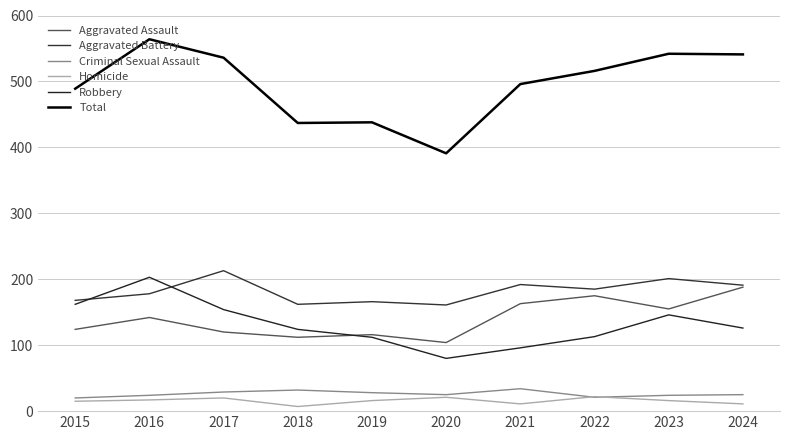

How many lines are shown in the chart?

6